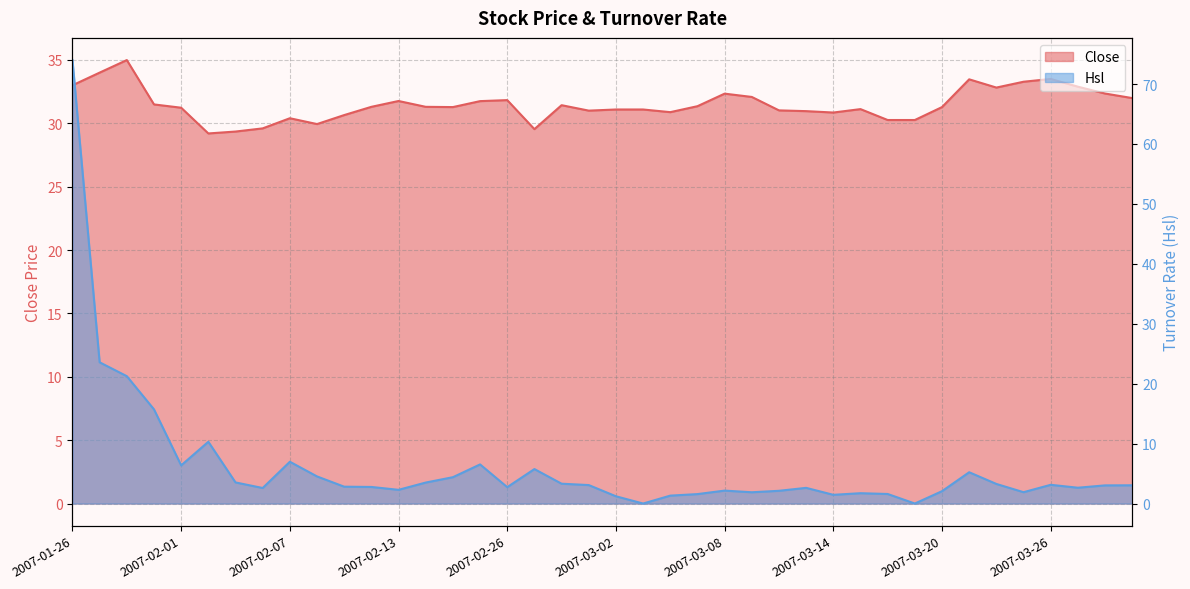

Between which two adjacent categories do Close and Hsl first intersect?

2007-01-26 and 2007-01-29